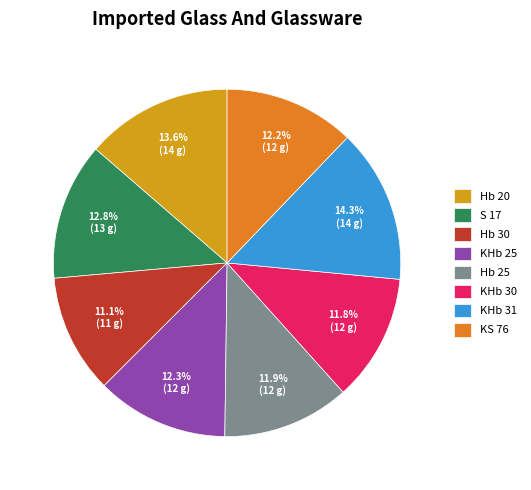

Combined, do KS 76 and S 17 account for over 50%?

No